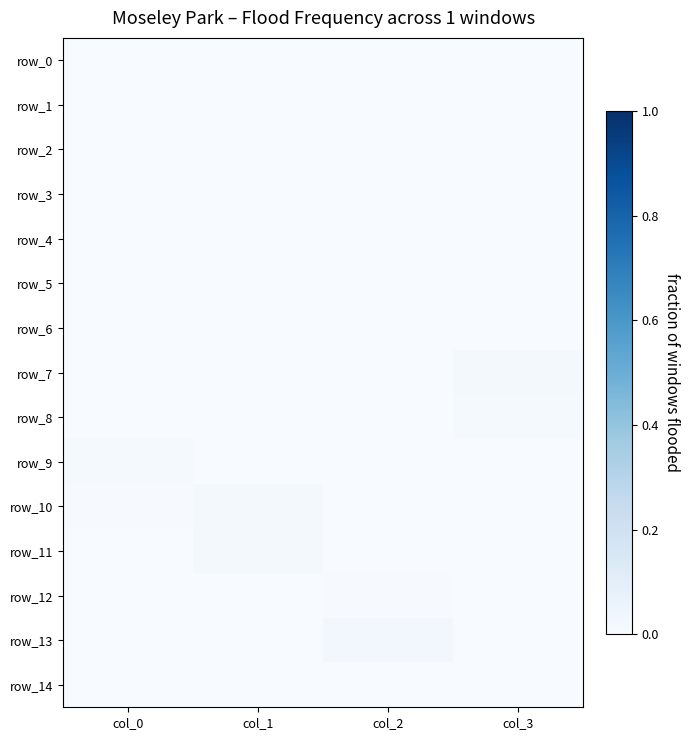

Rank the series at col_2 from lowest to highest value.

row_0, row_1, row_2, row_3, row_4, row_5, row_6, row_7, row_8, row_9, row_10, row_11, row_14, row_12, row_13